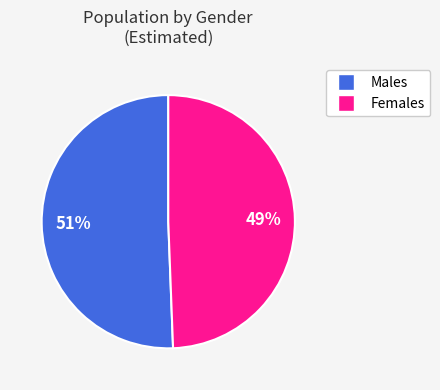

Is there a majority slice in this chart?

Yes